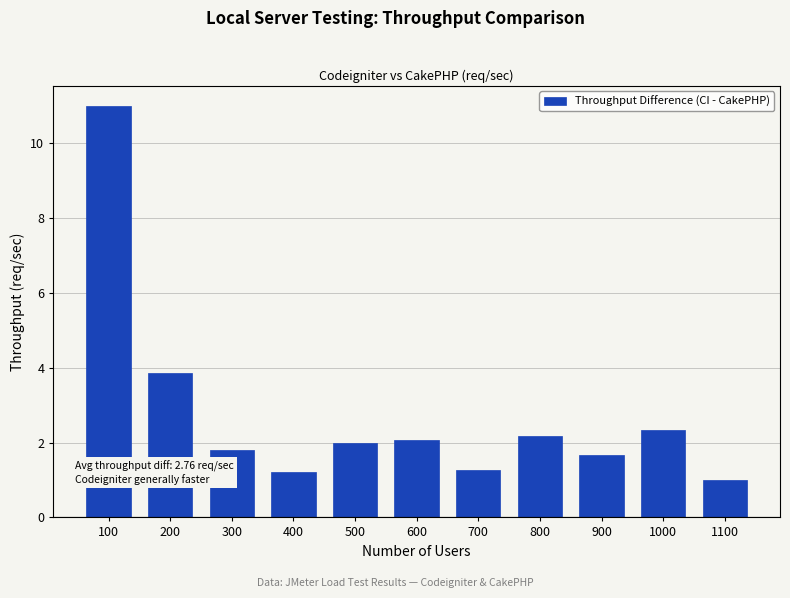

The value at 300 is 1.8. True or false?

True